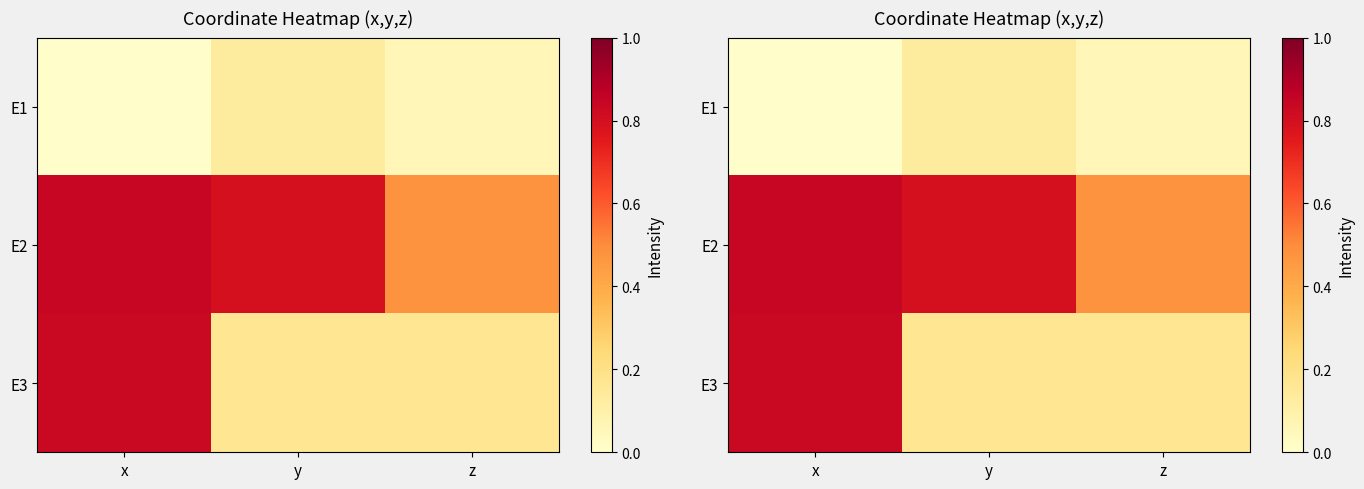

Is it true that E1 equals 0.1 at z?

True